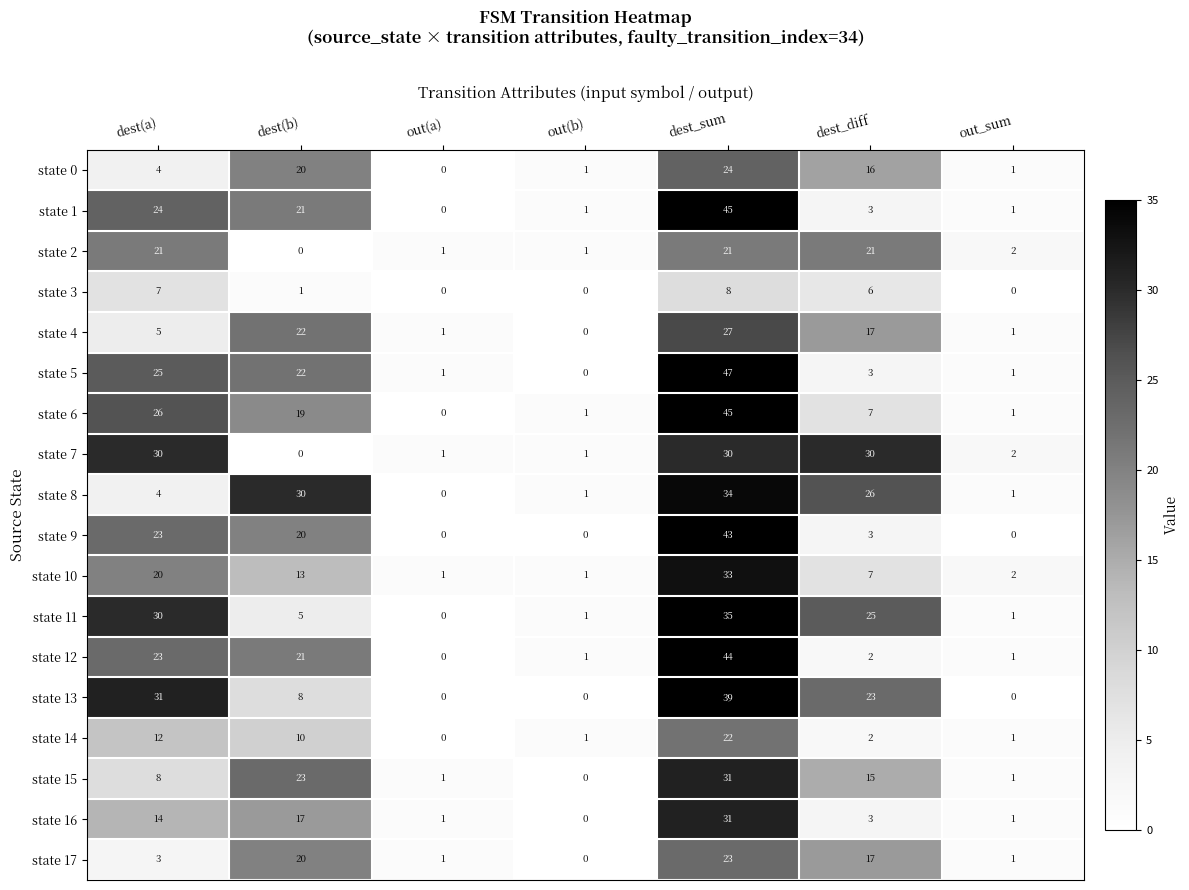

Is the value of state 14 at dest(b) greater than the value of state 4 at dest(b)?

No